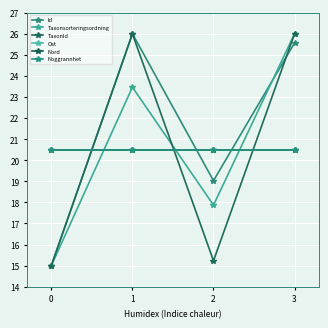

Is this an area chart (filled region under the line)?

No